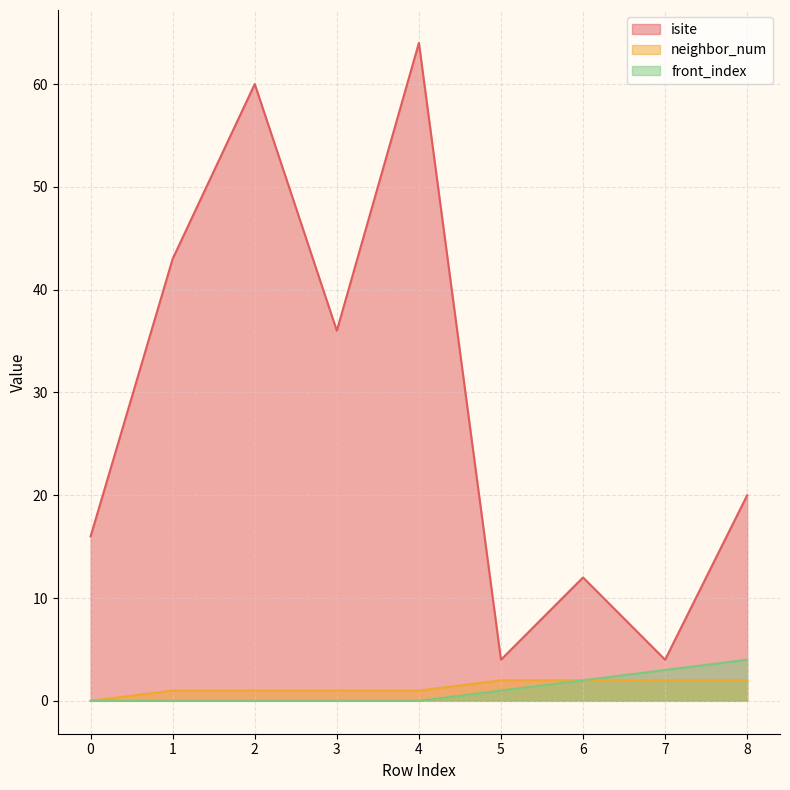

List the labels in order of front_index value, largest first.

8, 7, 6, 5, 0, 1, 2, 3, 4